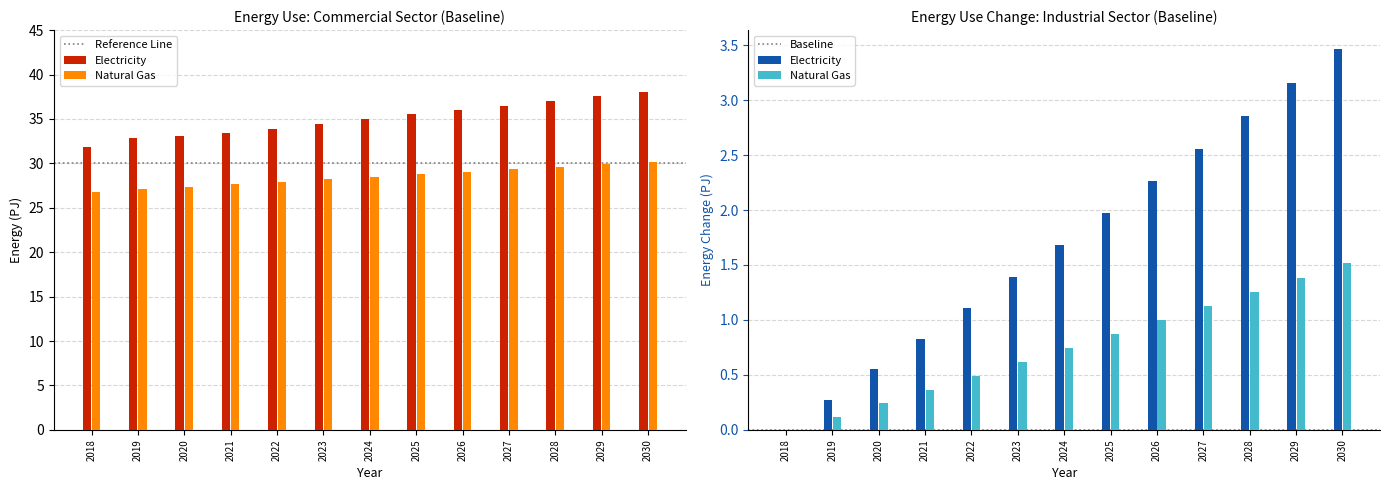

What is the highest value of the Commercial Natural Gas series?

30.2